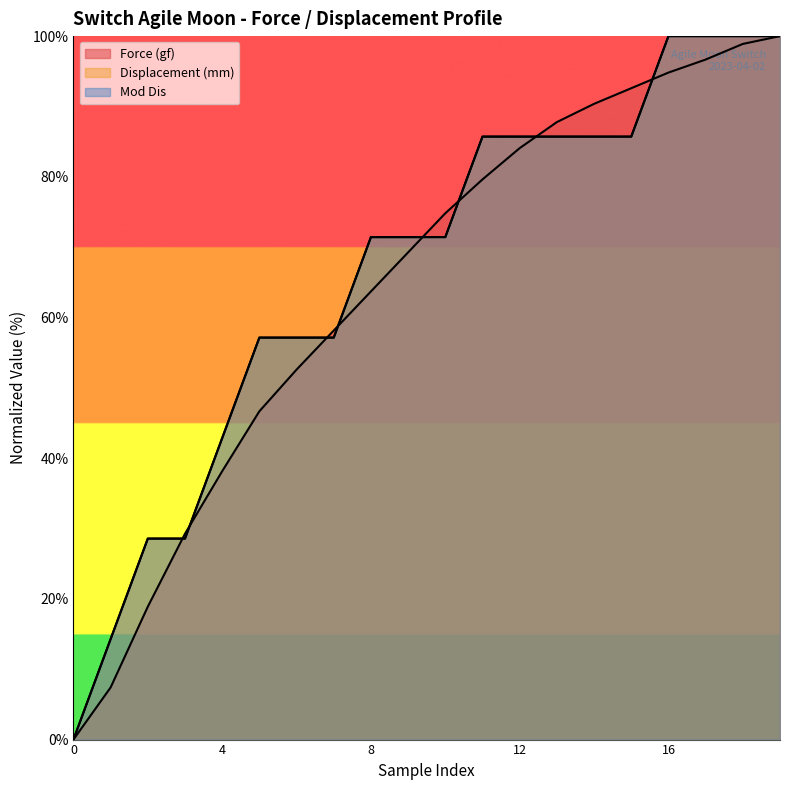

Reading right to left, list all the values displayed in this chart.

Force (gf): 100.0	98.9	96.7	94.8	92.6	90.4	87.8	84.1	79.6	74.8	69.3	63.7	58.1	52.6	46.7	38.1	29.3	18.9	7.4	0.0
Displacement (mm): 100.0	100.0	100.0	100.0	85.7	85.7	85.7	85.7	85.7	71.4	71.4	71.4	57.1	57.1	57.1	42.9	28.6	28.6	14.3	0.0
Mod Dis: 100.0	100.0	100.0	100.0	85.7	85.7	85.7	85.7	85.7	71.4	71.4	71.4	57.1	57.1	57.1	42.9	28.6	28.6	14.3	0.0